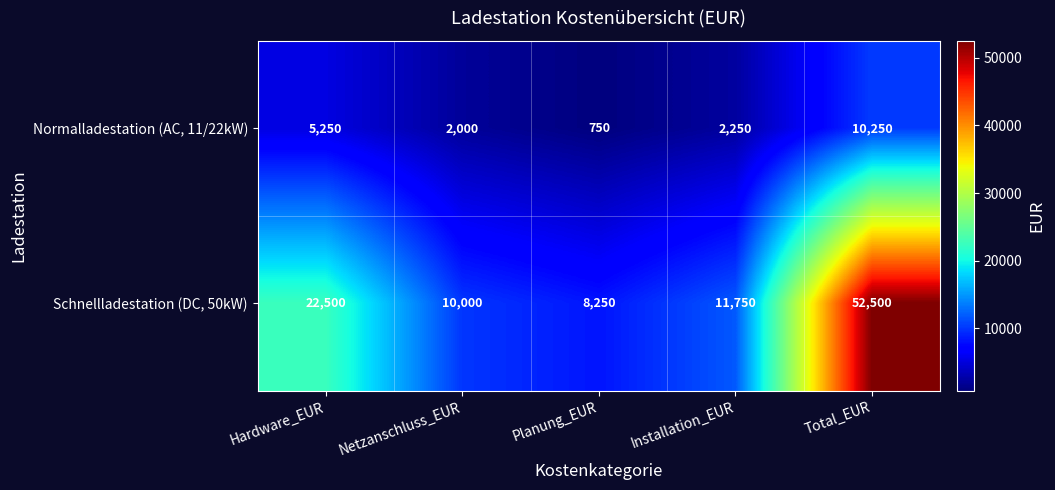

The value of Normalladestation (AC, 11/22kW) at Netzanschluss_EUR is 2000. True or false?

True